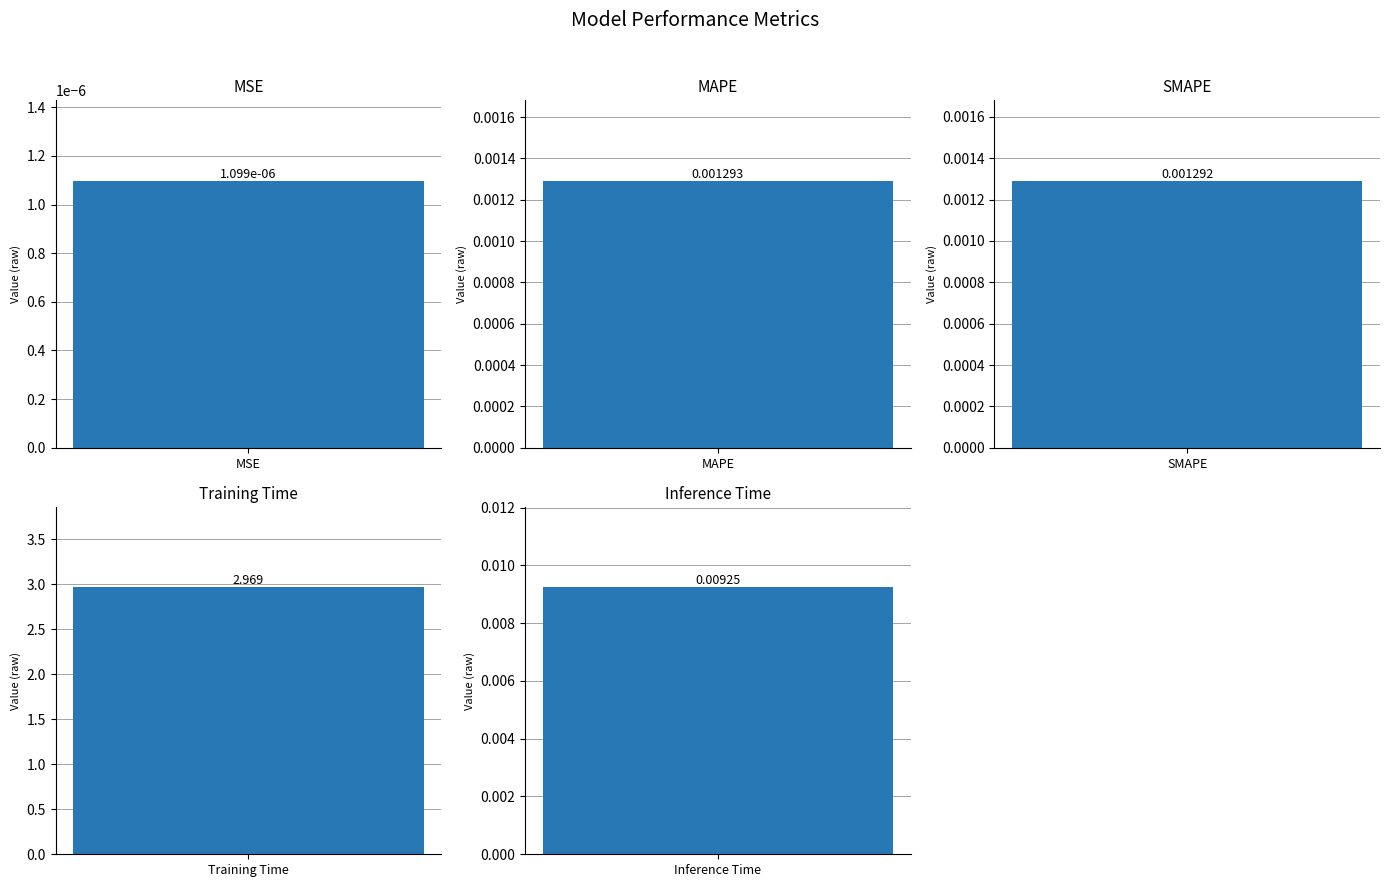

Does the chart contain any negative values?

No